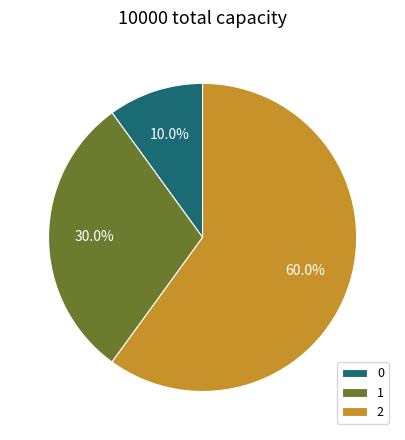

To the nearest percent, what is the average slice percentage?

33%